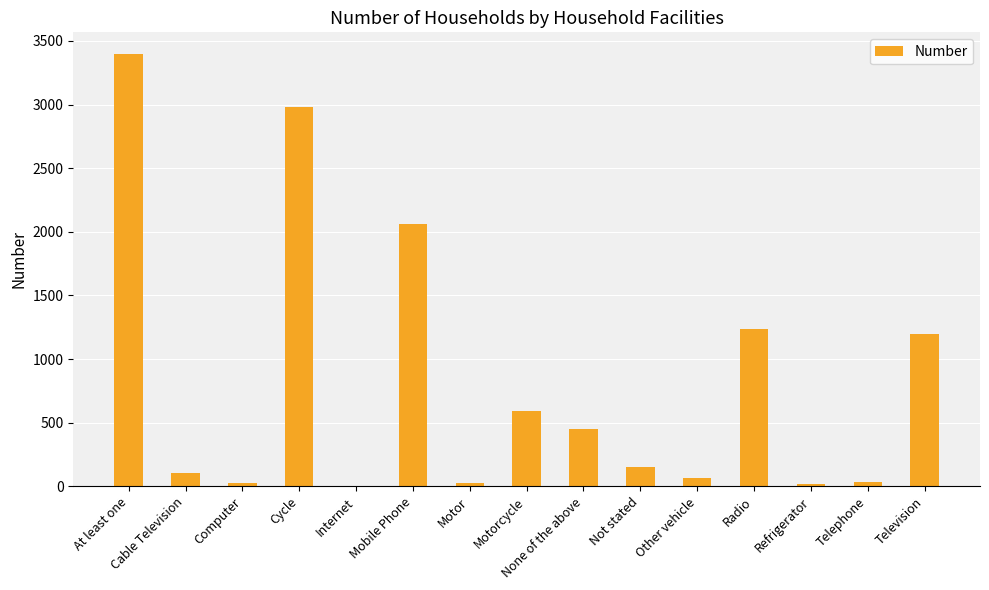

What is the change in value from Motor to Television?

+1174